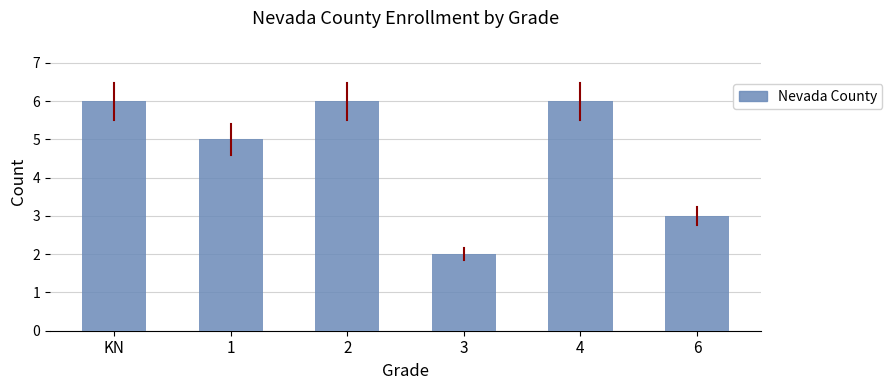

What is the average value?

5